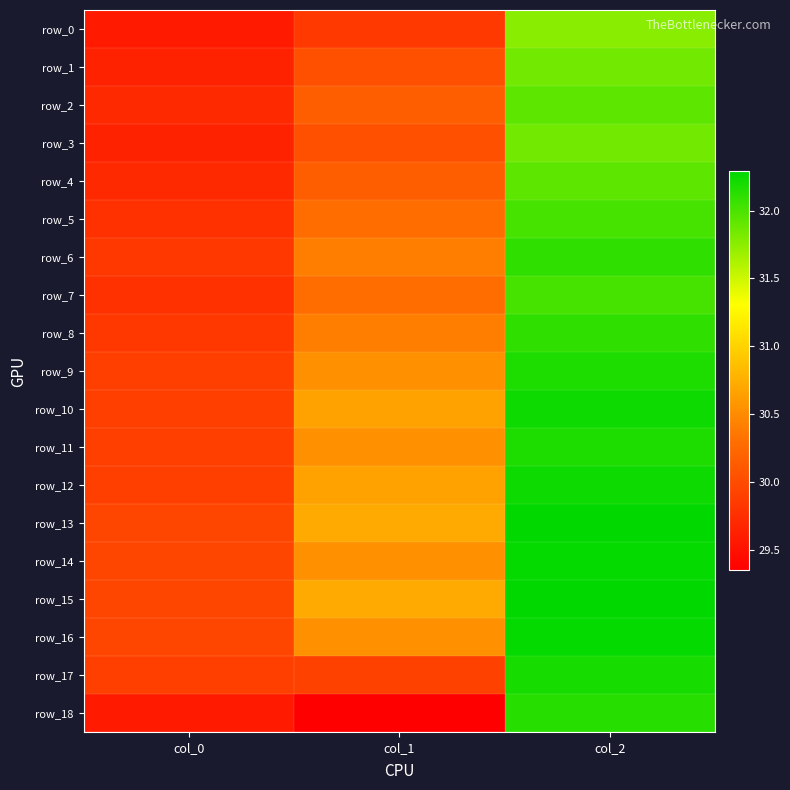

Reading left to right, transcribe all the data shown in this chart.

row_0: col_0=29.6	col_1=29.8	col_2=31.8
row_1: col_0=29.6	col_1=30.0	col_2=31.9
row_2: col_0=29.7	col_1=30.2	col_2=31.9
row_3: col_0=29.6	col_1=30.0	col_2=31.9
row_4: col_0=29.7	col_1=30.2	col_2=31.9
row_5: col_0=29.8	col_1=30.3	col_2=32.0
row_6: col_0=29.8	col_1=30.4	col_2=32.1
row_7: col_0=29.8	col_1=30.3	col_2=32.0
row_8: col_0=29.8	col_1=30.4	col_2=32.1
row_9: col_0=29.9	col_1=30.5	col_2=32.2
row_10: col_0=29.9	col_1=30.7	col_2=32.2
row_11: col_0=29.9	col_1=30.5	col_2=32.2
row_12: col_0=29.9	col_1=30.7	col_2=32.2
row_13: col_0=30.0	col_1=30.7	col_2=32.3
row_14: col_0=30.0	col_1=30.5	col_2=32.3
row_15: col_0=30.0	col_1=30.7	col_2=32.3
row_16: col_0=30.0	col_1=30.5	col_2=32.3
row_17: col_0=29.9	col_1=29.9	col_2=32.2
row_18: col_0=29.6	col_1=29.3	col_2=32.1